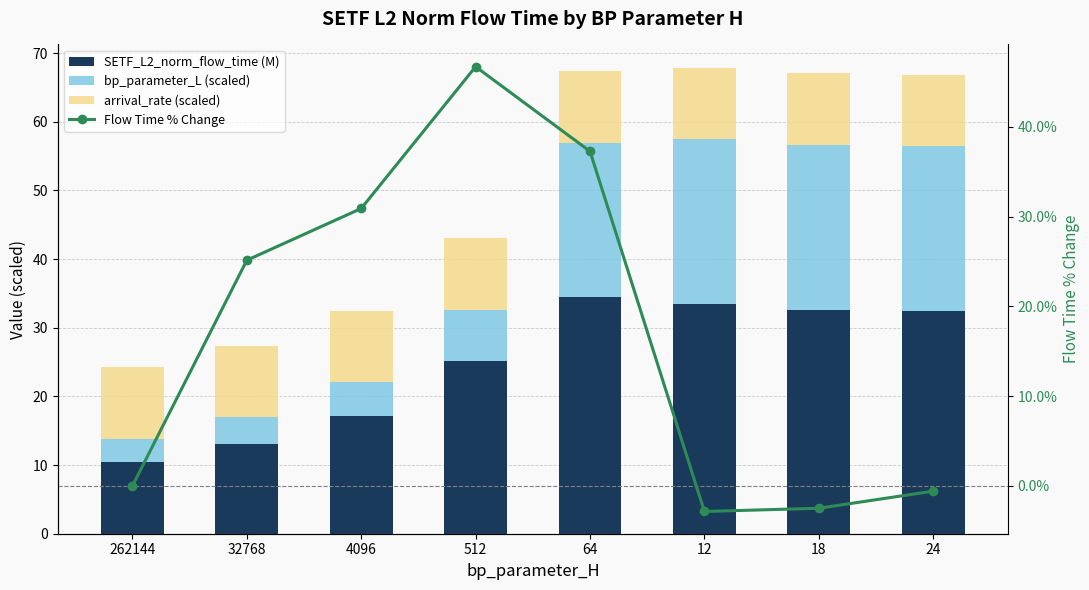

How many data points does each series have?

8